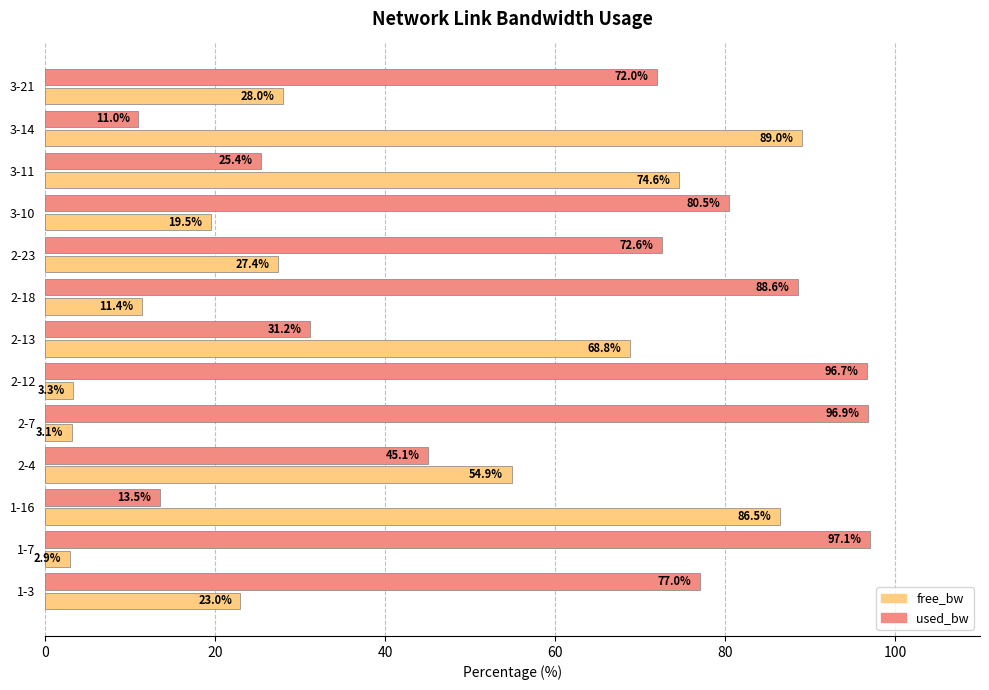

List the series in order of their overall mean, highest first.

used_bw, free_bw